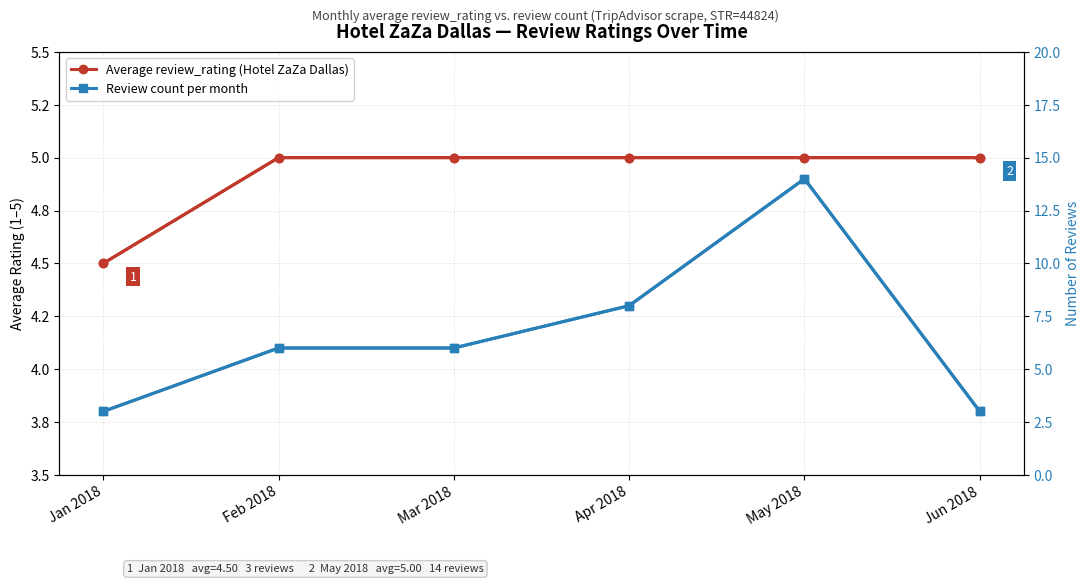

What is the label of the 6th point from the right?

Jan 2018